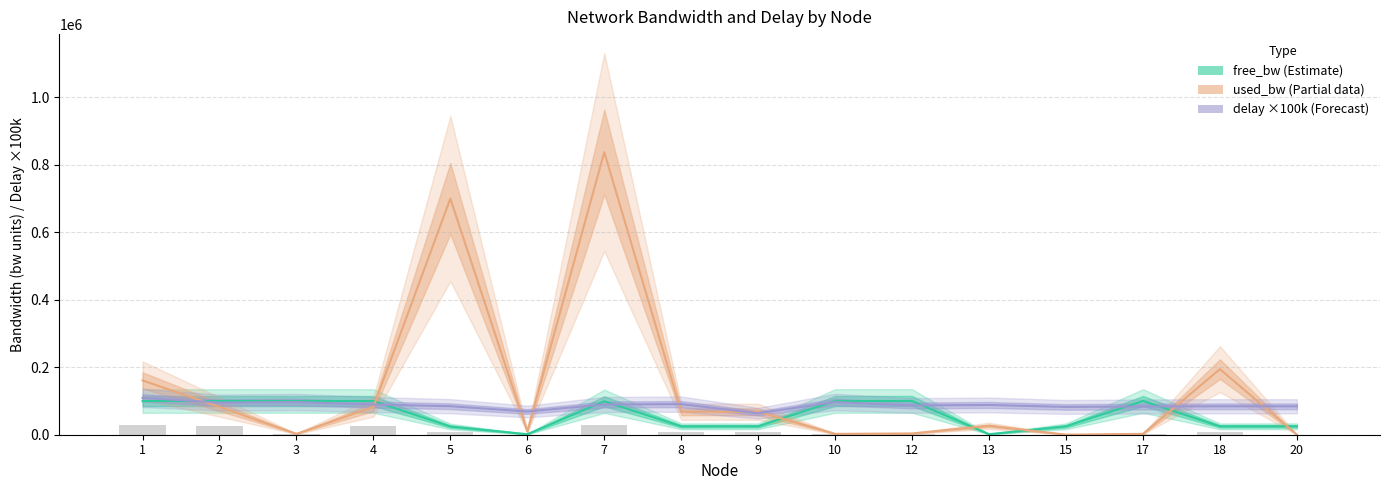

True or false: free_bw (Estimate) has a value of 24999.8 at 15.

True